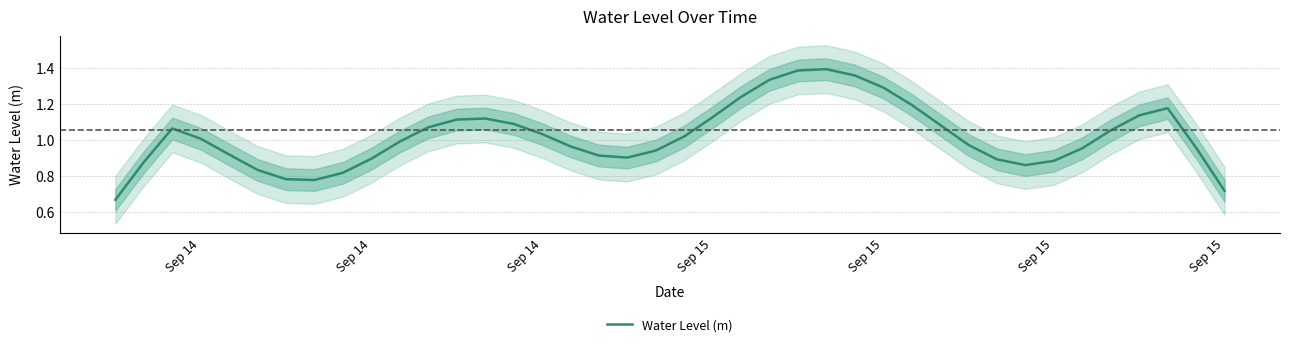

Count the number of data series in this chart.

1